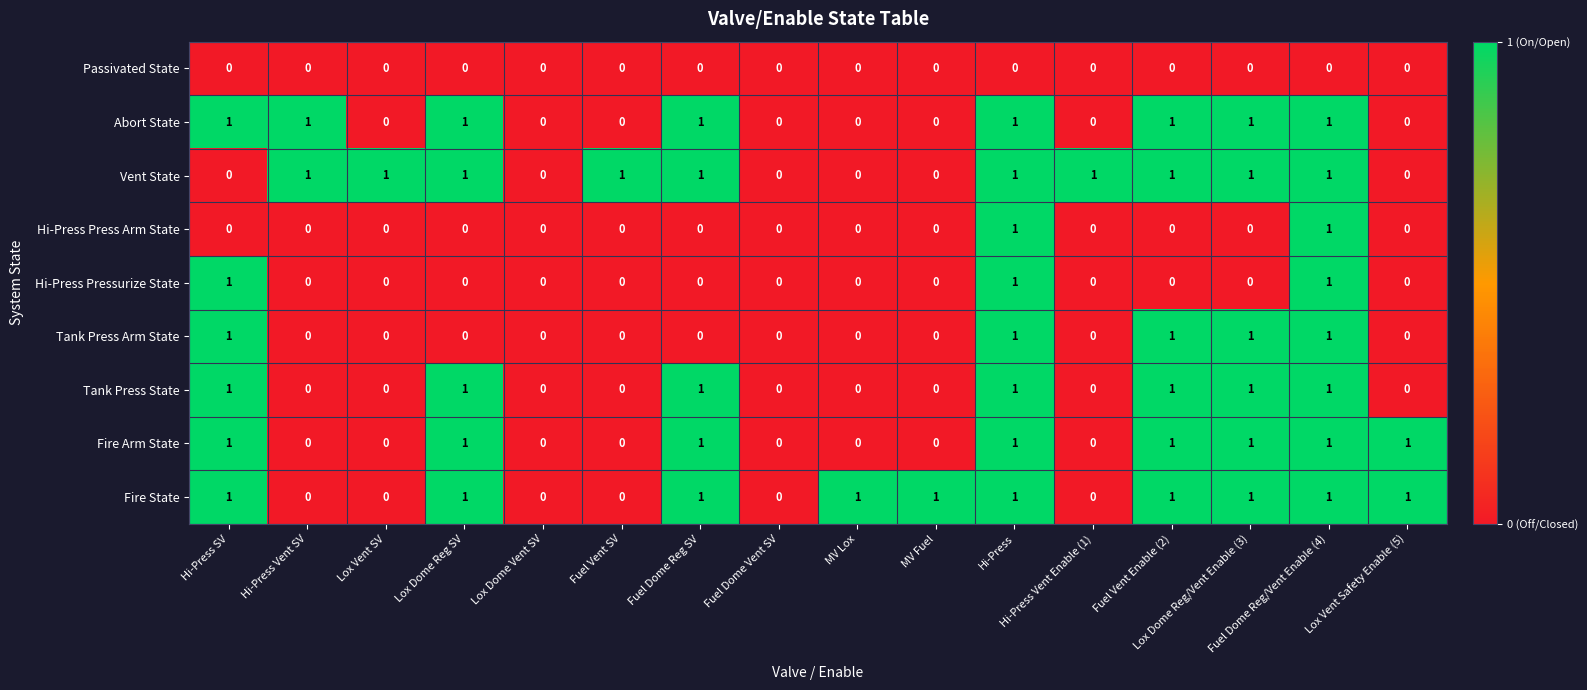

Count the Fire State values in the range 0 to 1.

16